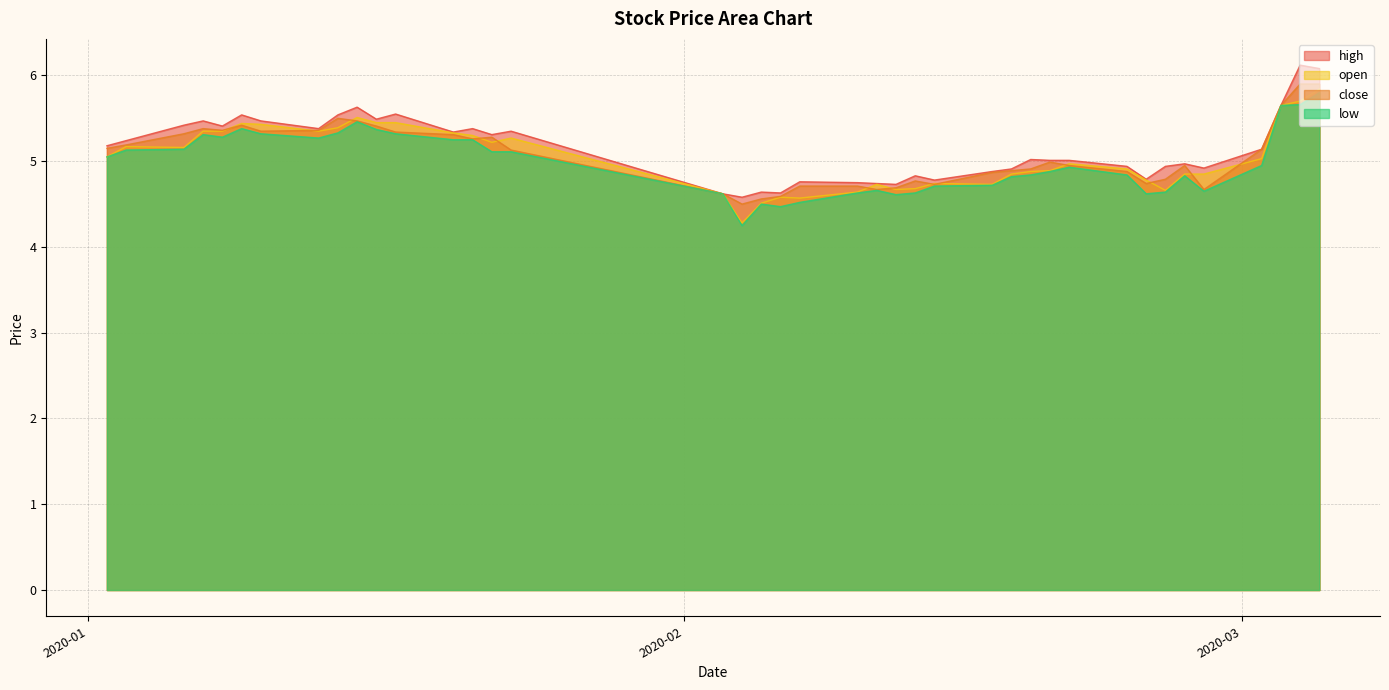

What is the greatest value displayed?

6.1